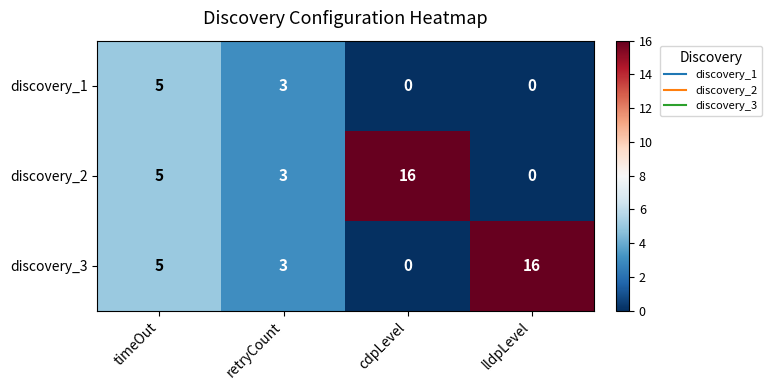

Reading left to right, extract all data points from this chart.

discovery_1: timeOut=5	retryCount=3	cdpLevel=0	lldpLevel=0
discovery_2: timeOut=5	retryCount=3	cdpLevel=16	lldpLevel=0
discovery_3: timeOut=5	retryCount=3	cdpLevel=0	lldpLevel=16